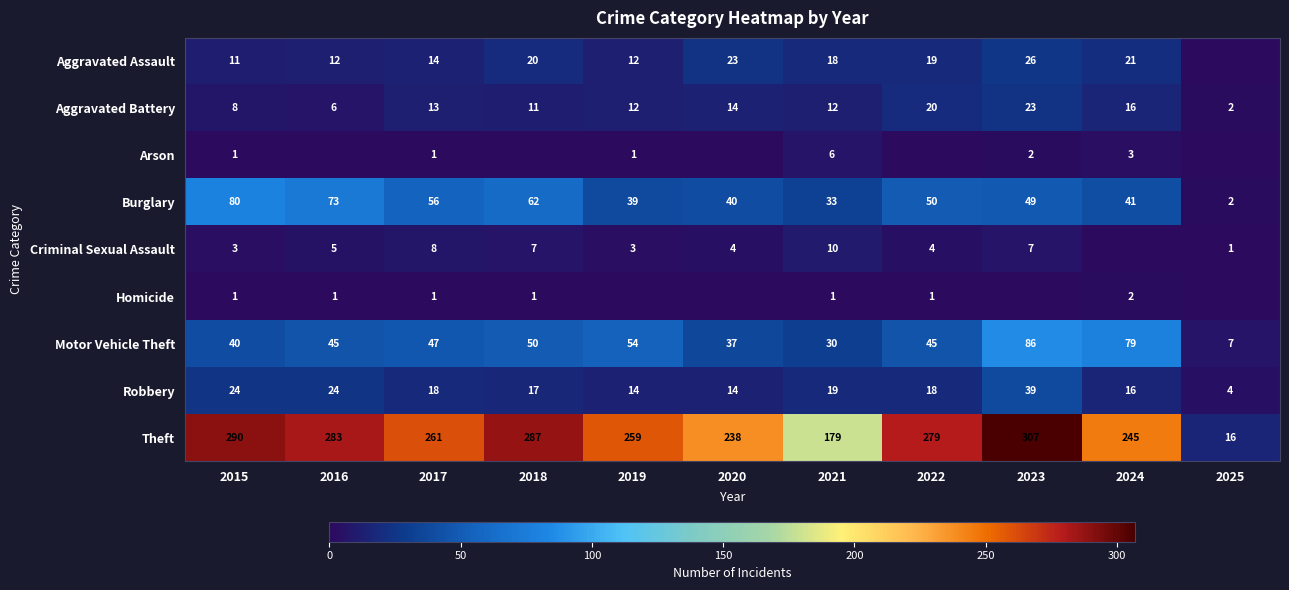

What is the spread (max minus min) of values at 2018?

287